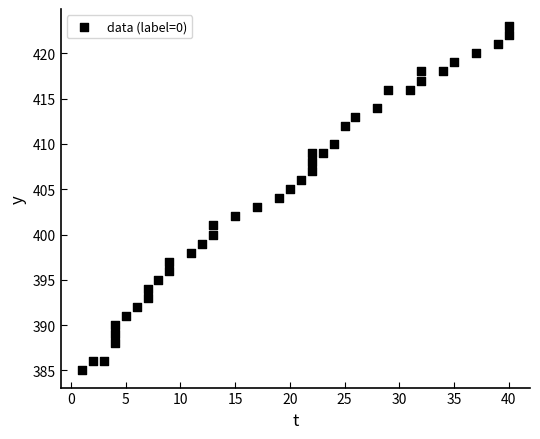

What is the range of Y values (max minus min)?

38